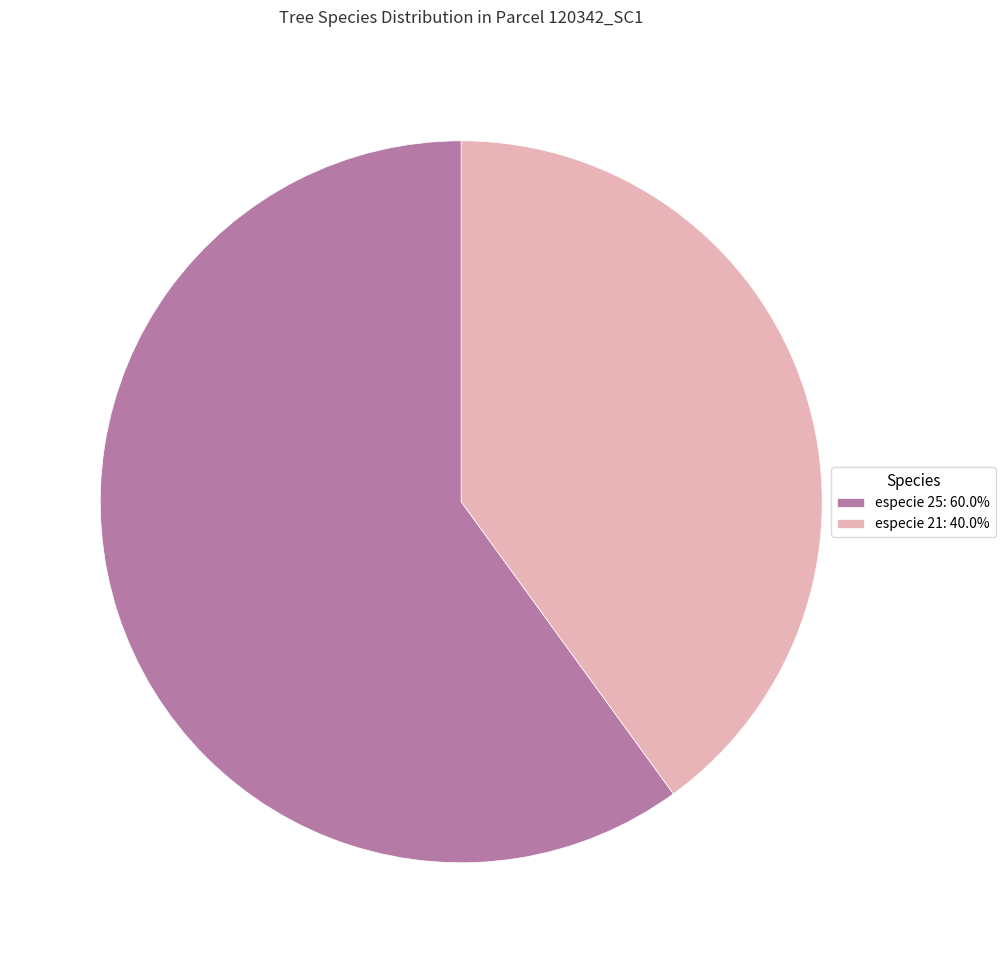

Approximately how many times larger is the value at especie 25: 60.0% compared to especie 21: 40.0%?

1.5